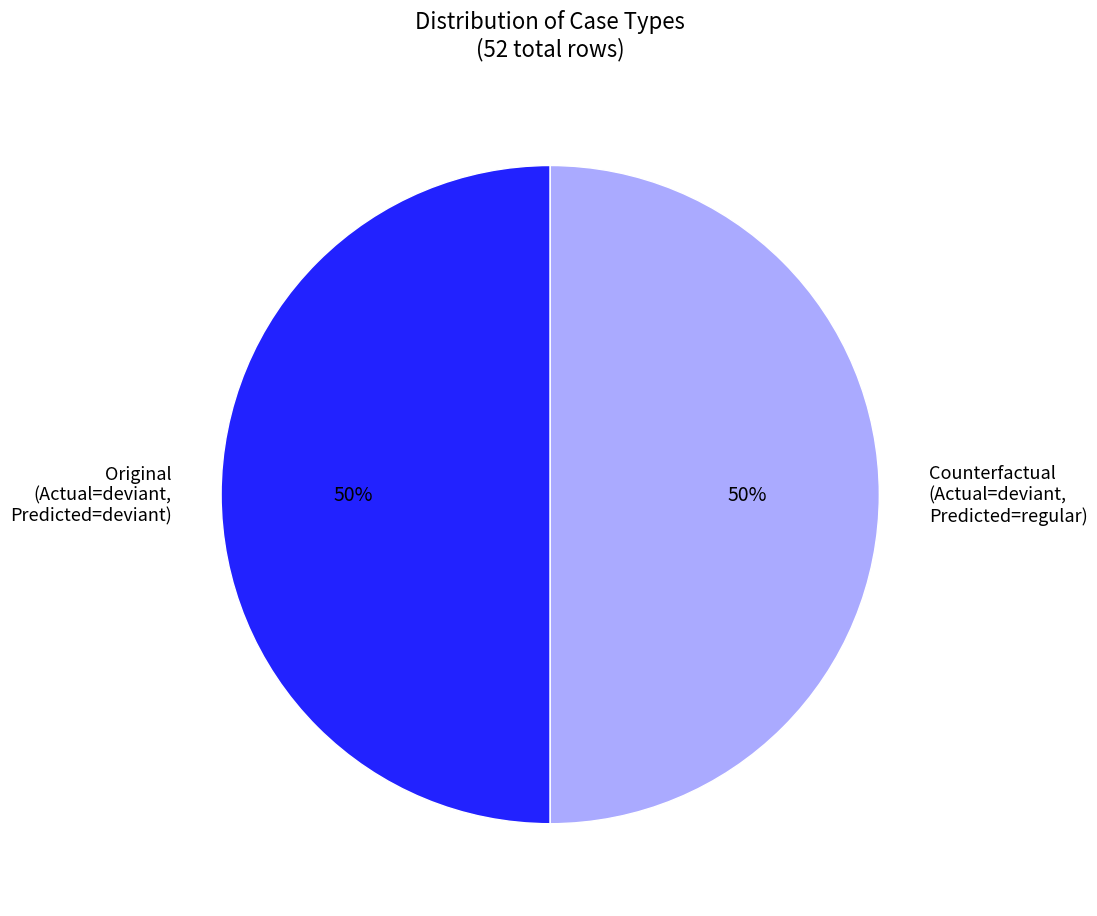

To the nearest percent, what portion does Original (Actual=deviant, Predicted=deviant) represent?

50%